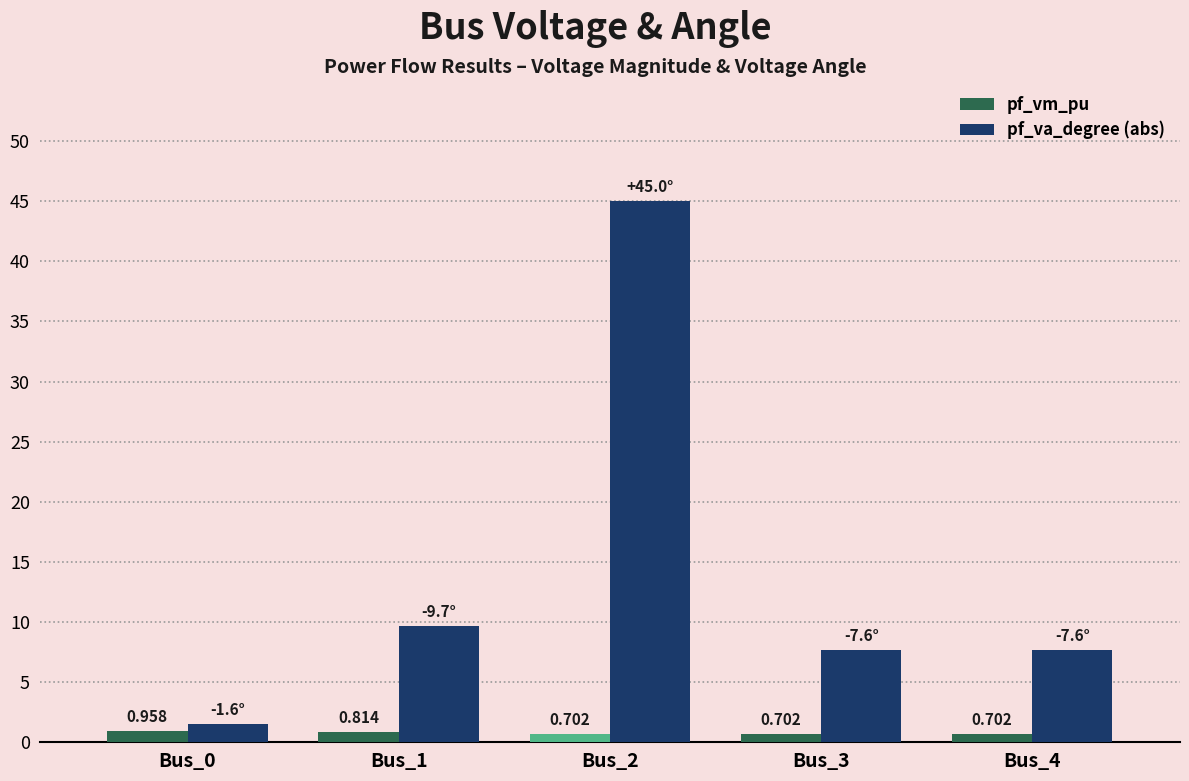

At Bus_2, list the series in order from largest to smallest.

pf_va_degree (abs), pf_vm_pu